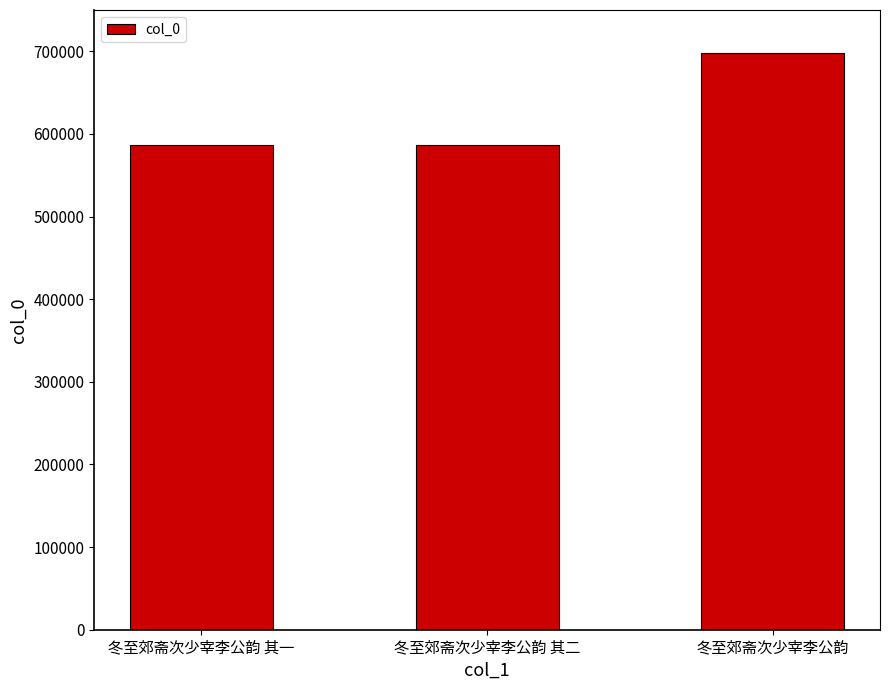

What is the value of the 3rd bar from the left?

698077